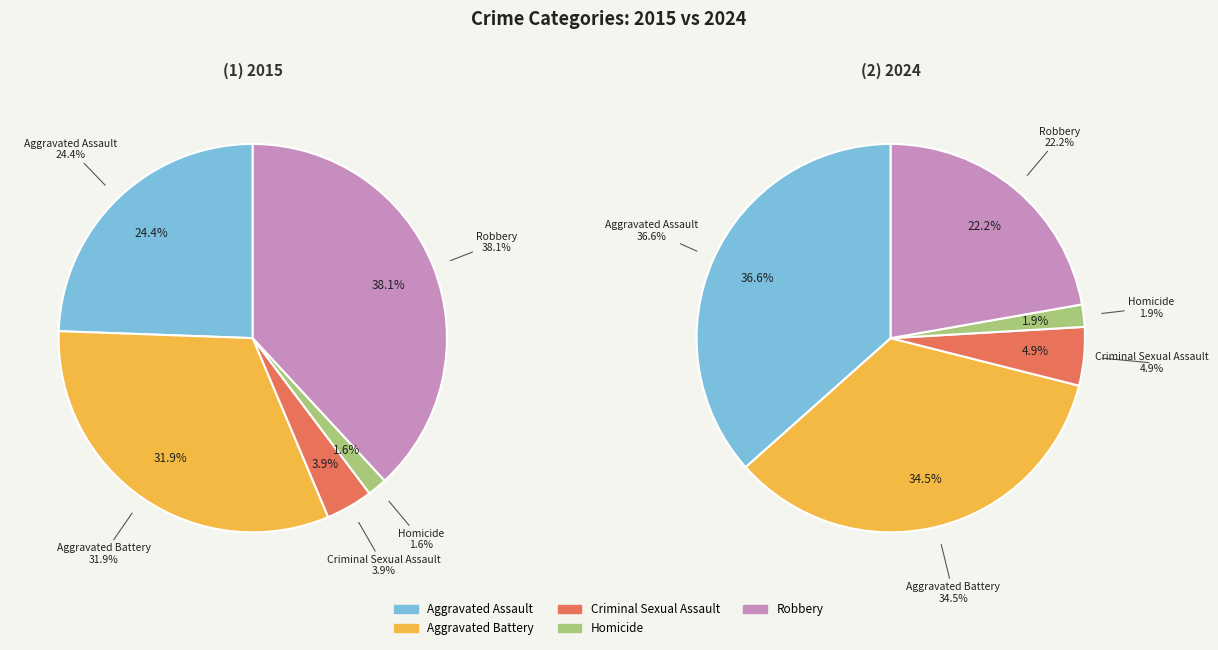

To the nearest percent, what is the combined percentage of 2 and values_2015?

28%